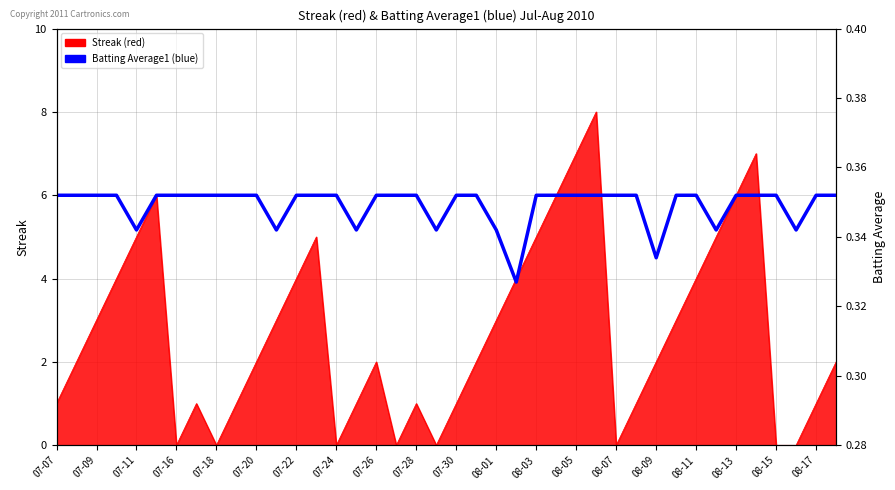

Which has a higher value, 21 or 07-07?

21